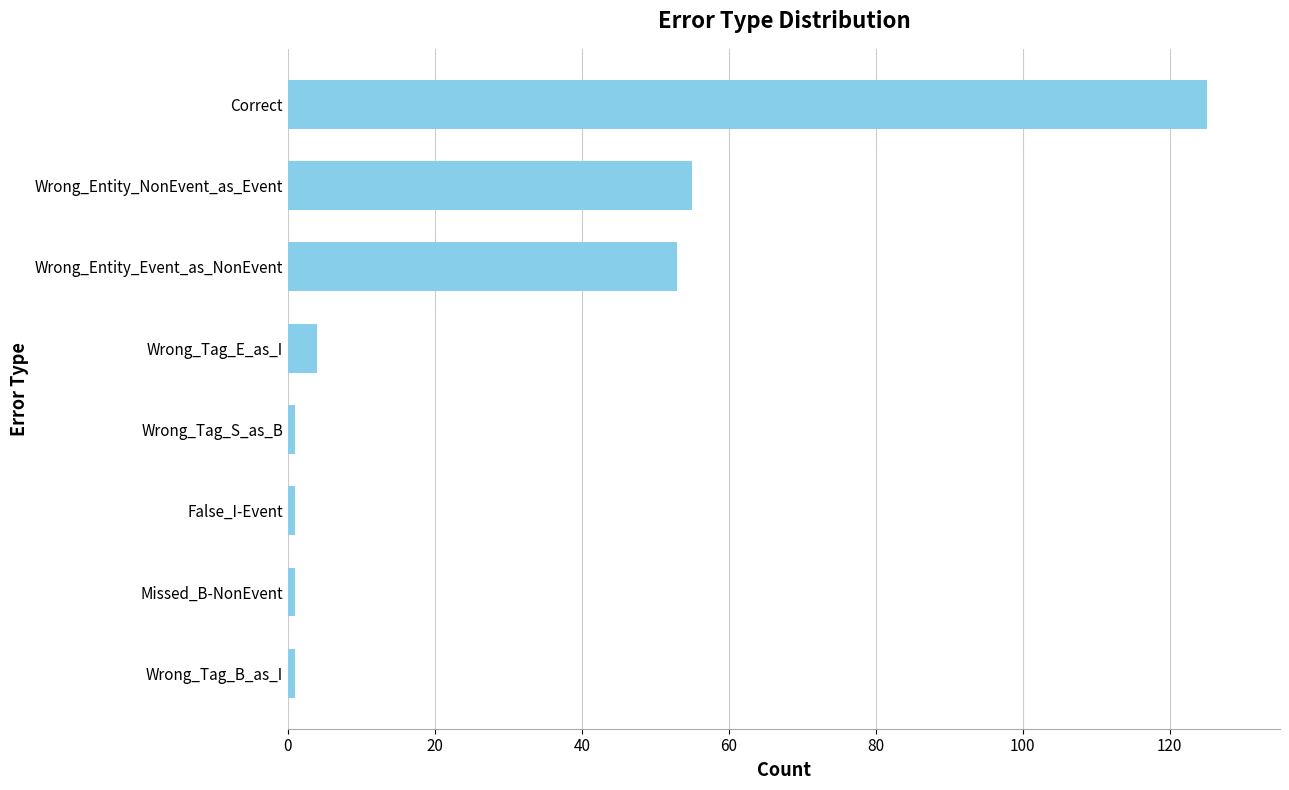

Which has a higher value, Wrong_Entity_NonEvent_as_Event or Correct?

Correct